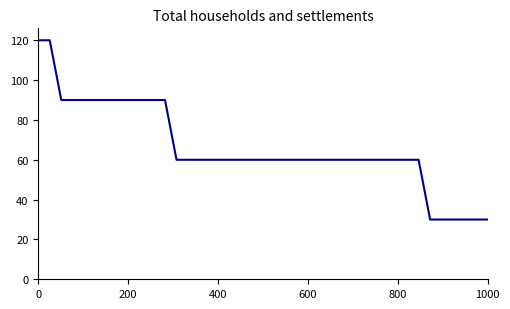

How many distinct data groups are displayed?

1